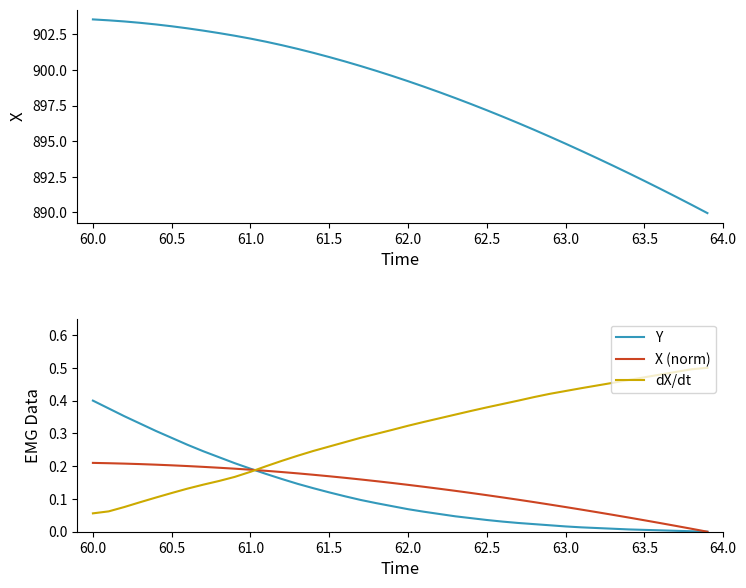

What are all the series names shown in the legend?

X, Y, X (norm), dX/dt